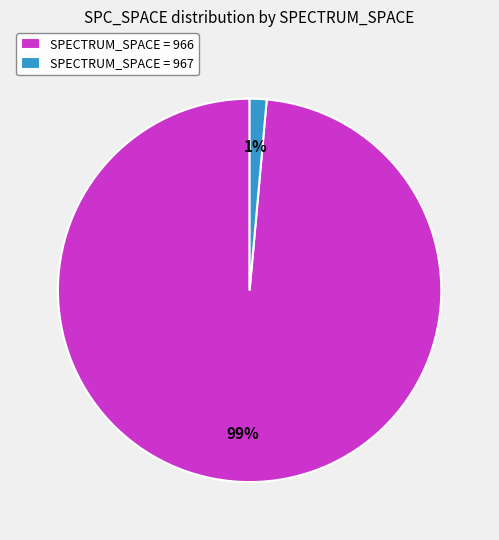

To the nearest percent, what portion does SPECTRUM_SPACE = 966 represent?

99%